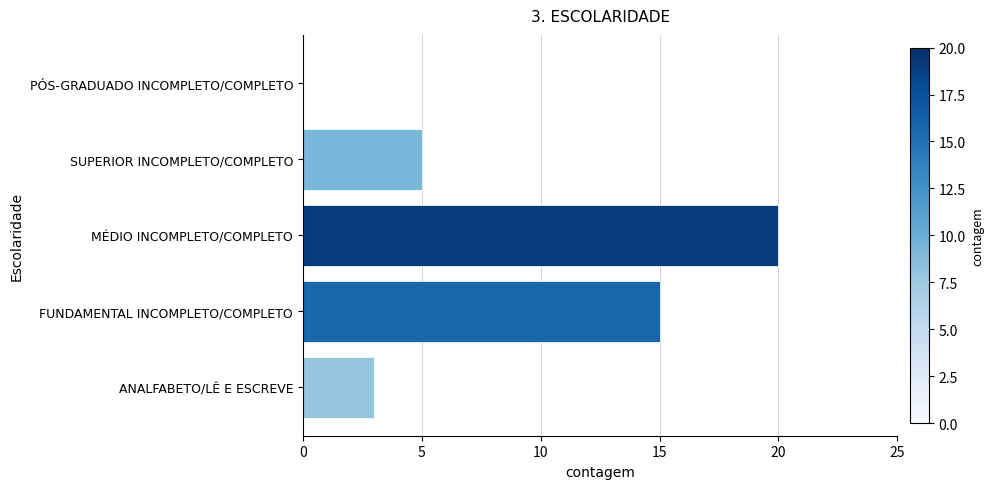

What is the sum of the values at ANALFABETO/LÊ E ESCREVE and PÓS-GRADUADO INCOMPLETO/COMPLETO?

3